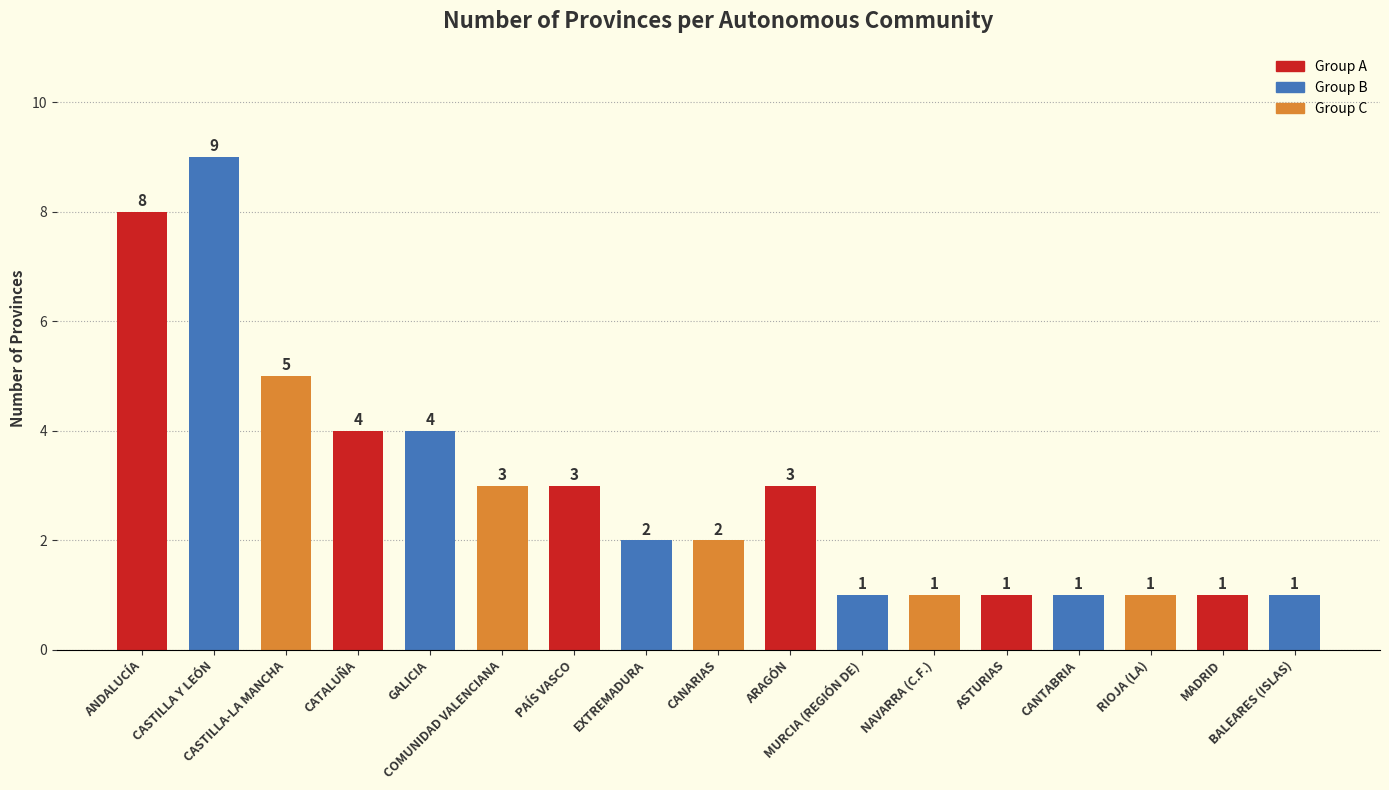

Reading left to right, what are all the values shown in this chart?

8	9	5	4	4	3	3	2	2	3	1	1	1	1	1	1	1